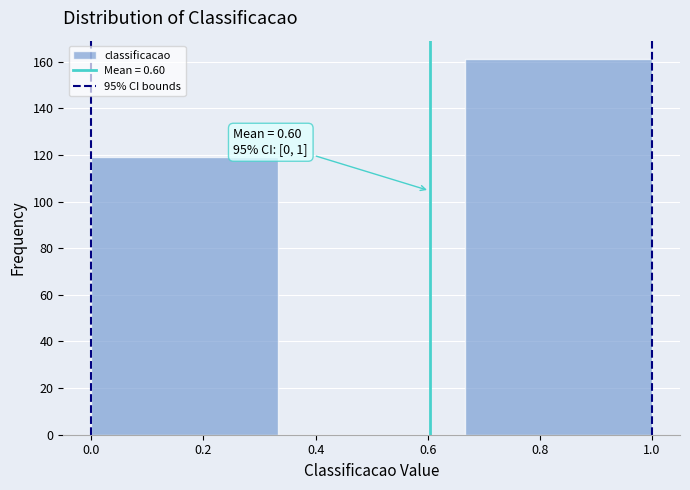

Which range on the x-axis has the tallest bar?

0.66 to 1.00